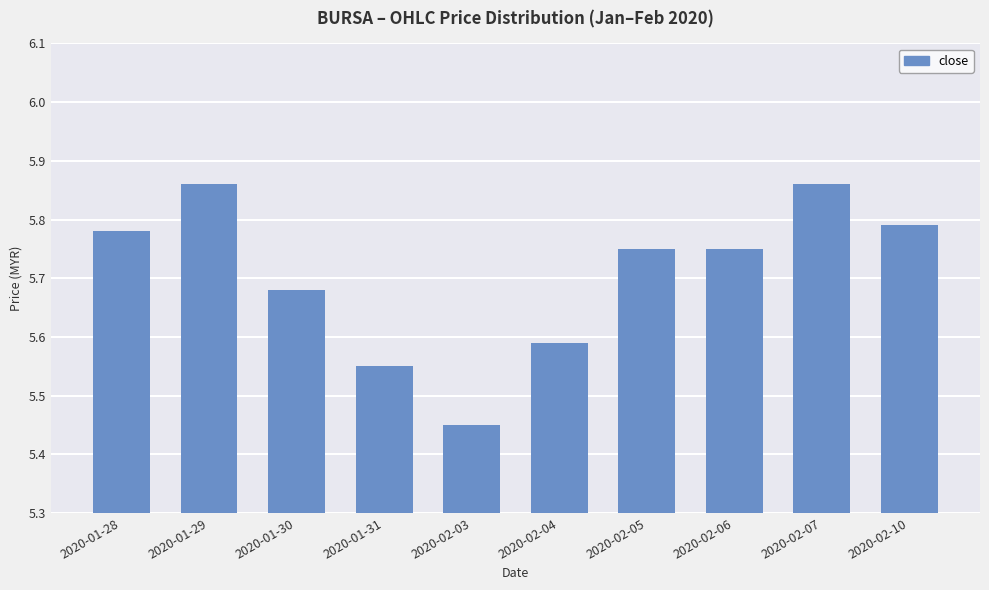

What is the change in value from 2020-01-29 to 2020-02-05?

-0.1